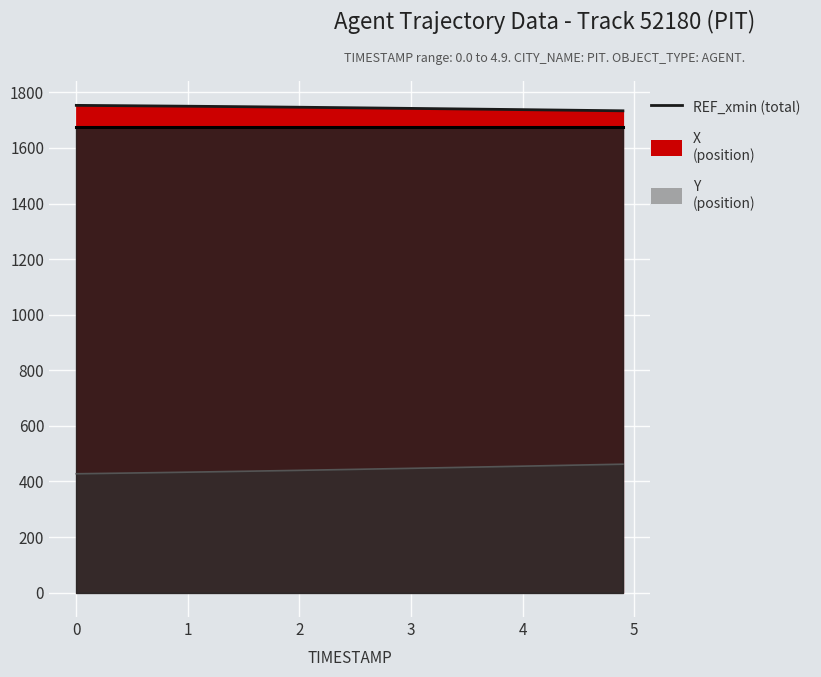

What is the total value across all series at 4.5?

2194.5